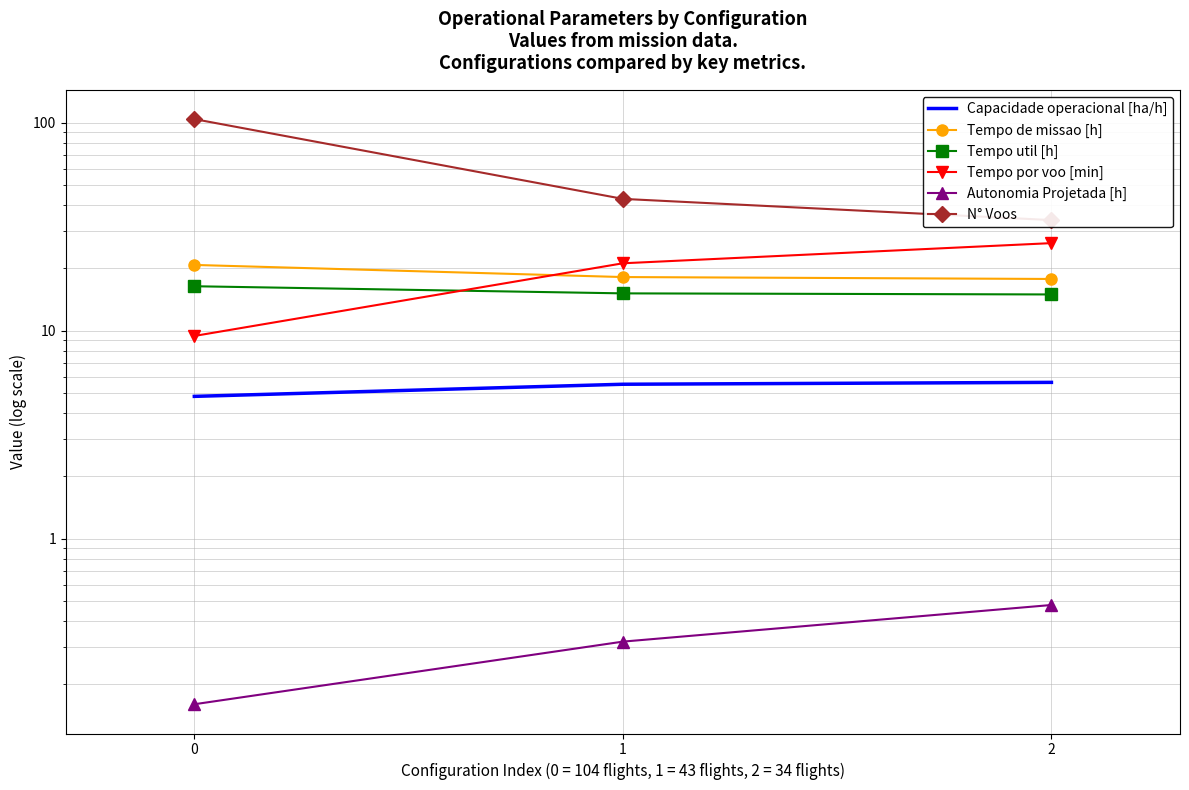

What are all the series names shown in the legend?

Capacidade operacional [ha/h], Tempo de missao [h], Tempo util [h], Tempo por voo [min], Autonomia Projetada [h], N° Voos